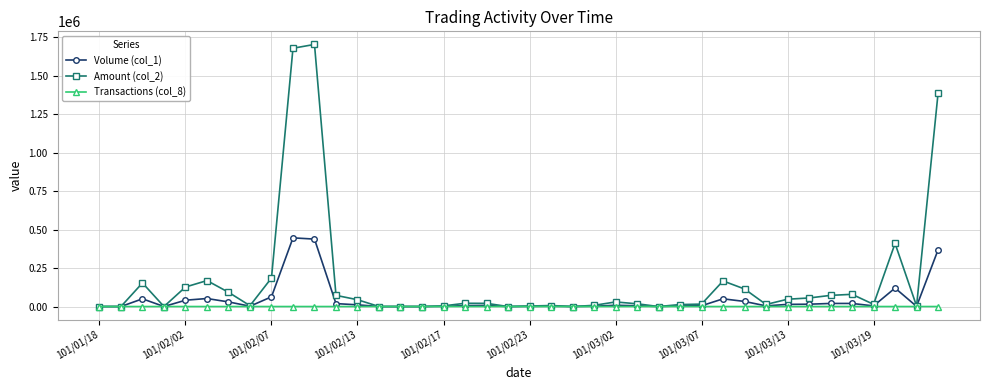

What is the greatest value displayed?

1702460